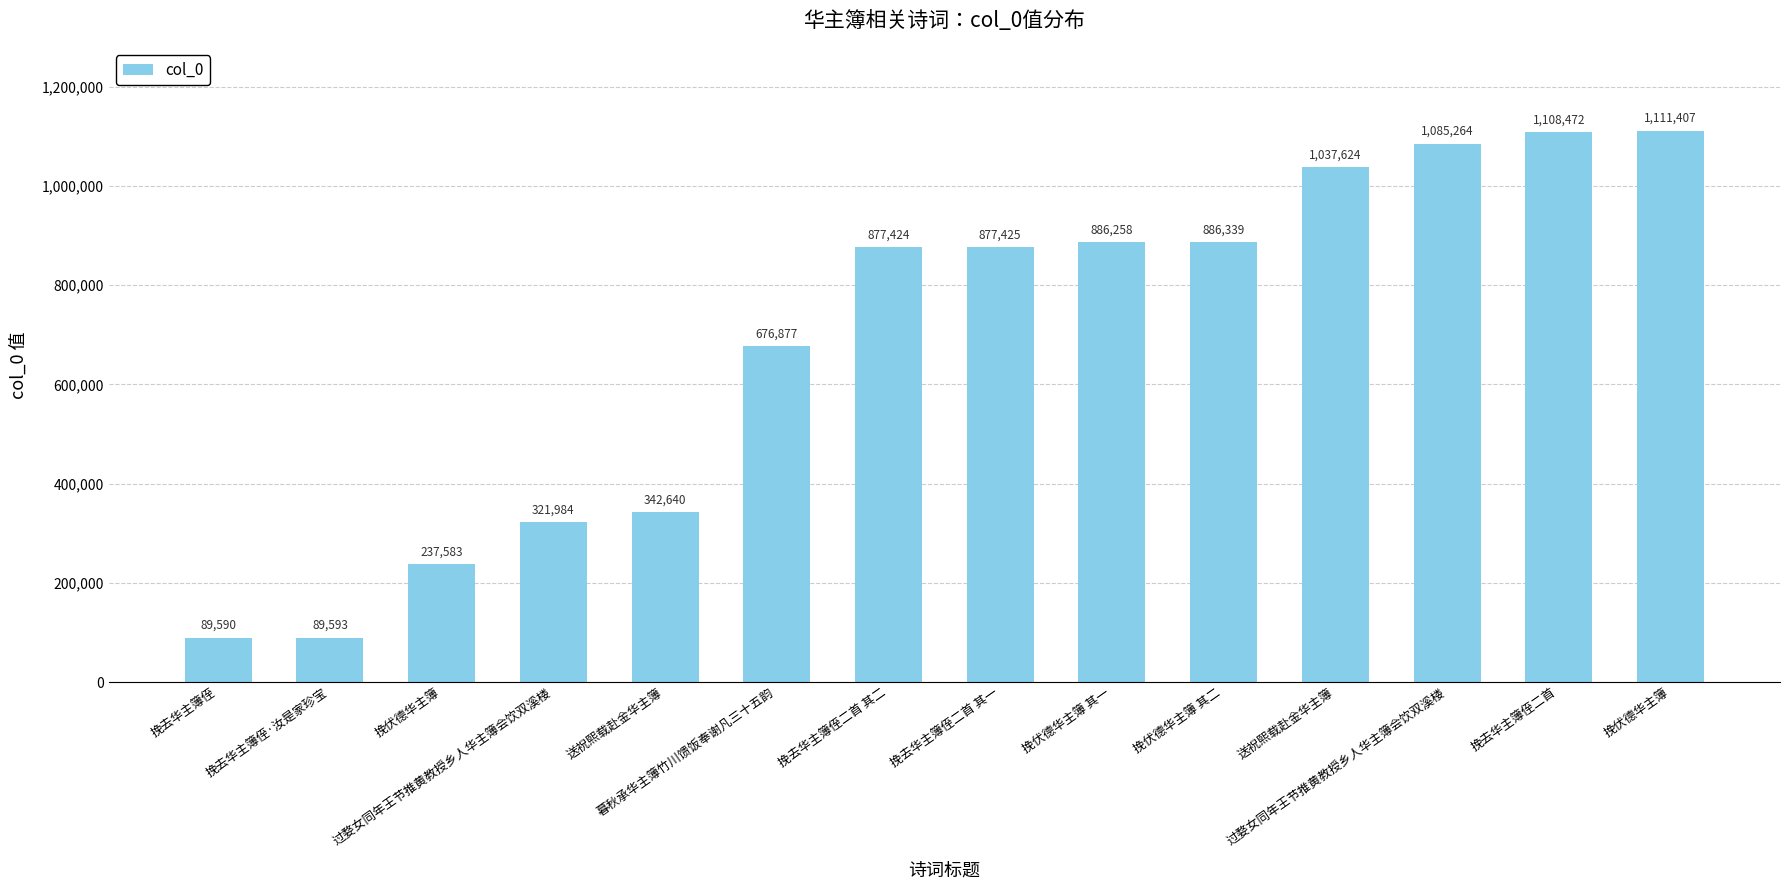

Are the bars horizontal?

No